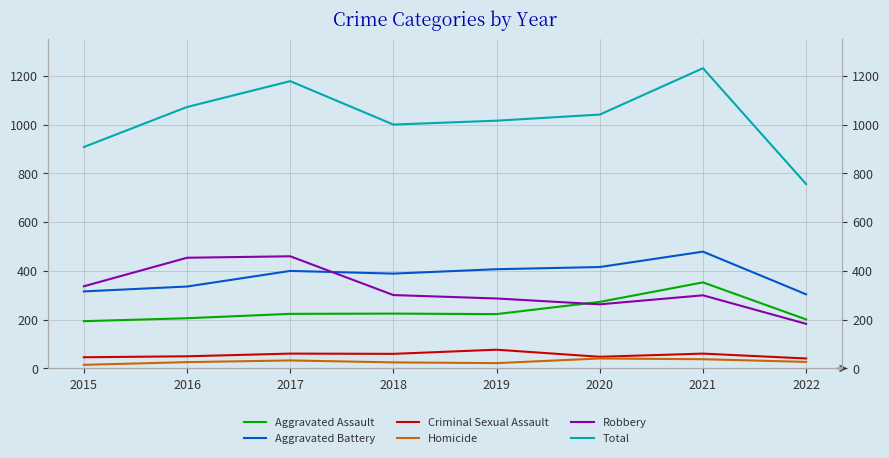

Count the number of categories in the chart.

8